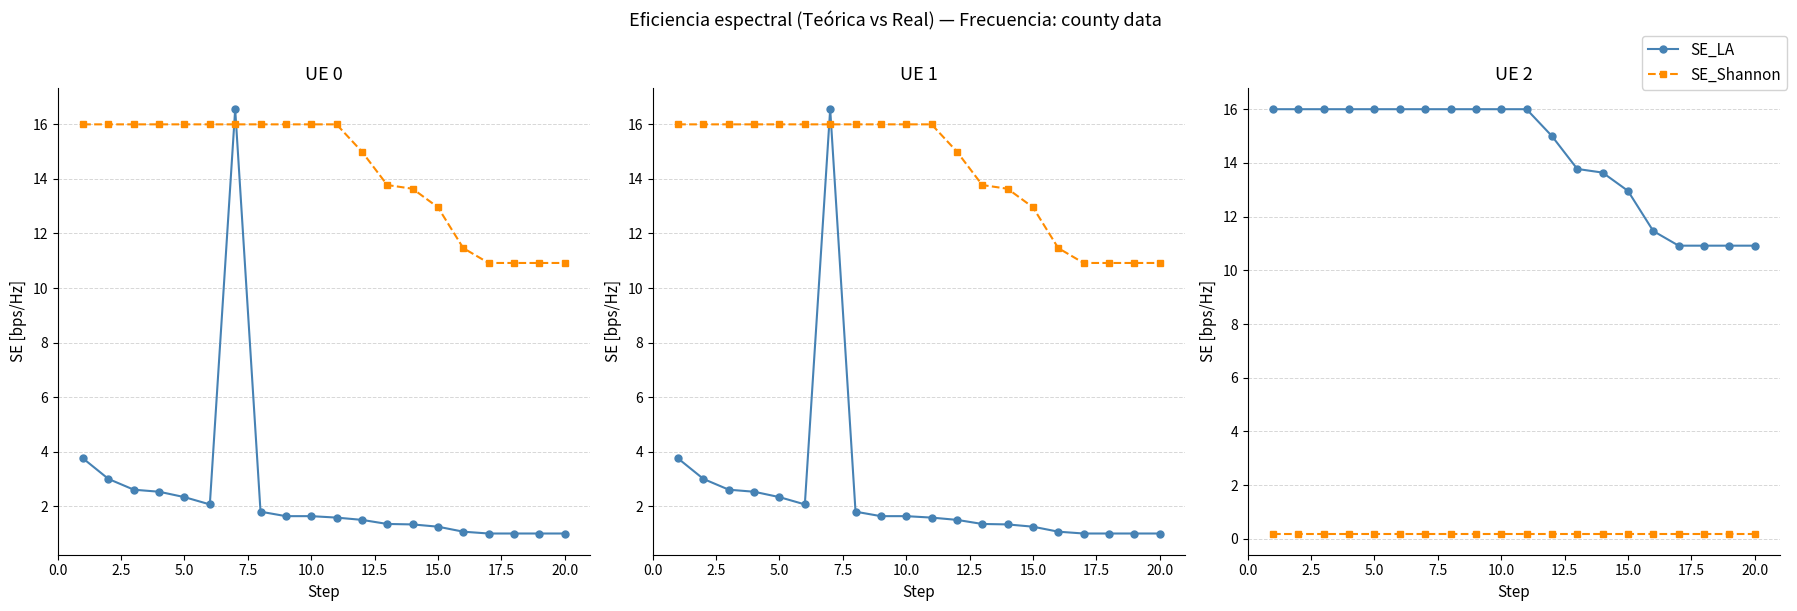

True or false: SE_LA and SE_Shannon intersect in this chart.

False